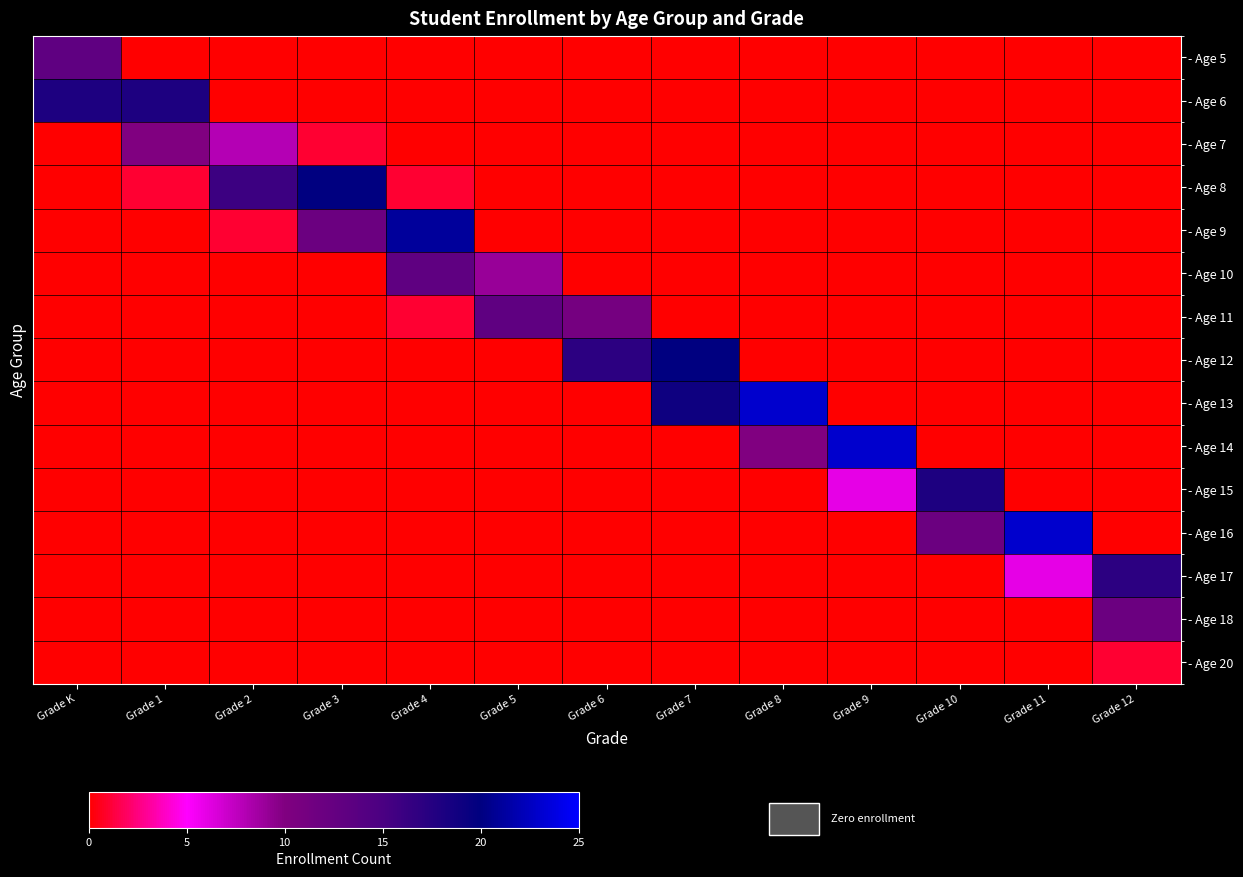

Between Grade 12 and Grade 4, which is larger?

Grade 12